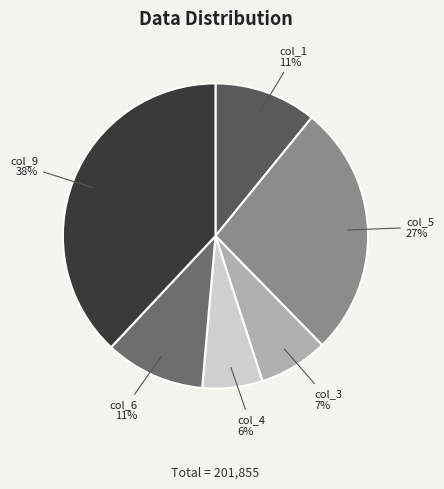

What percentage is the col_9 slice, to the nearest percent?

38%